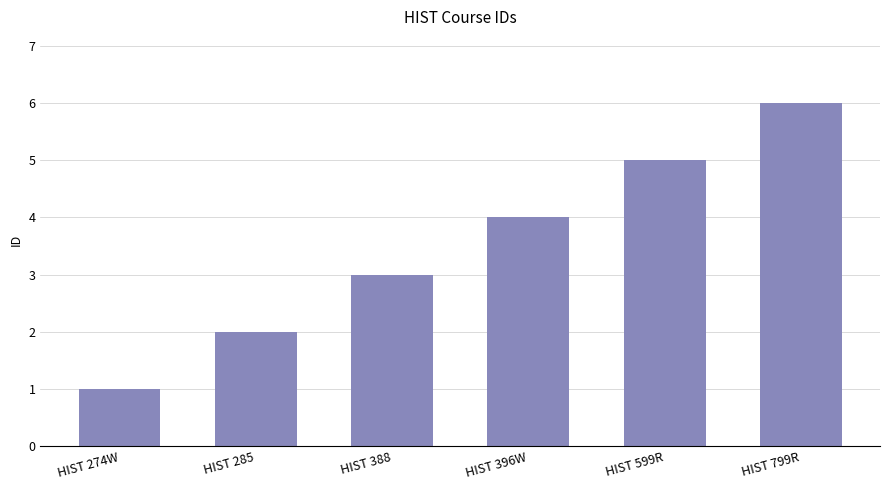

What value does the data have at HIST 599R?

5